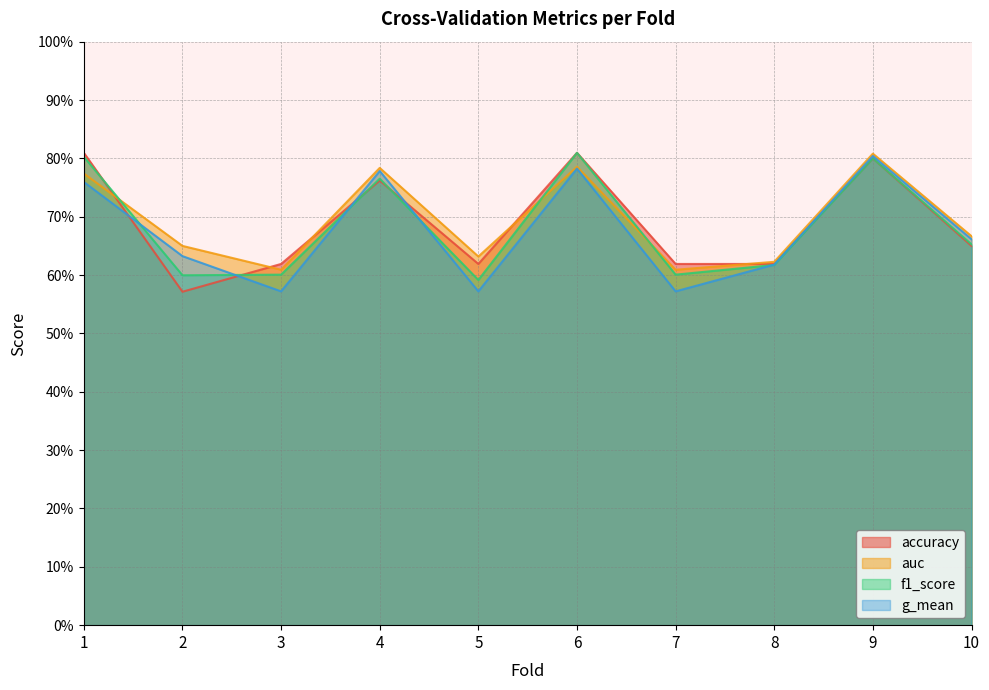

After their last crossing, which series has the higher values: auc or f1_score?

auc